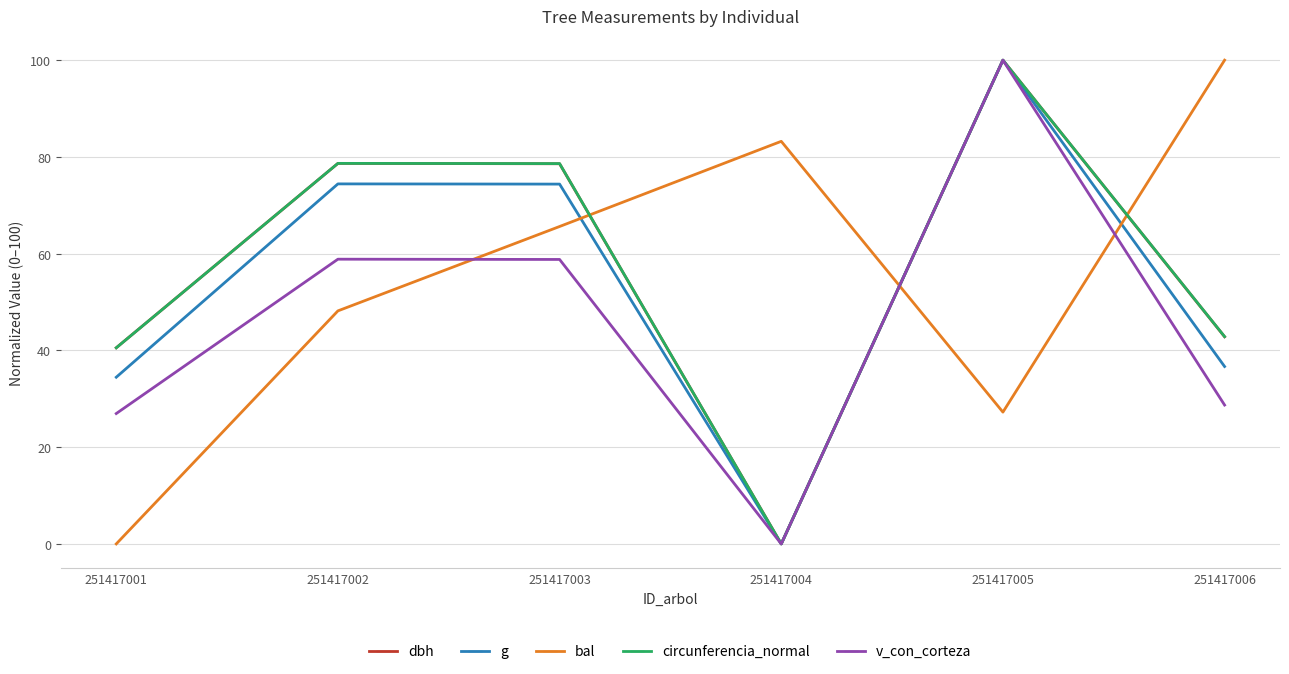

What is the maximum value for dbh?

100.0